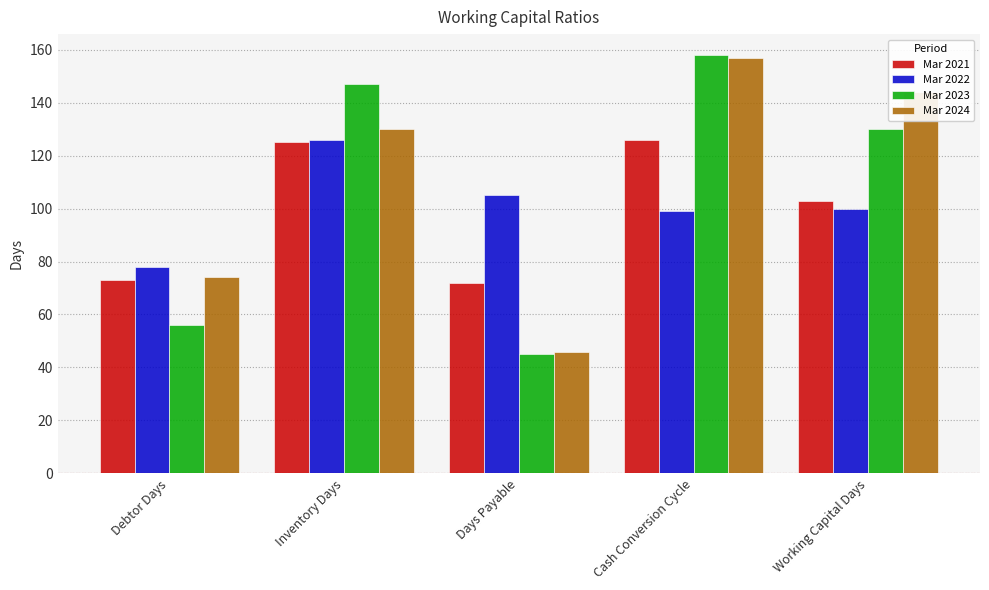

Which series has the widest spread of values?

Mar 2023